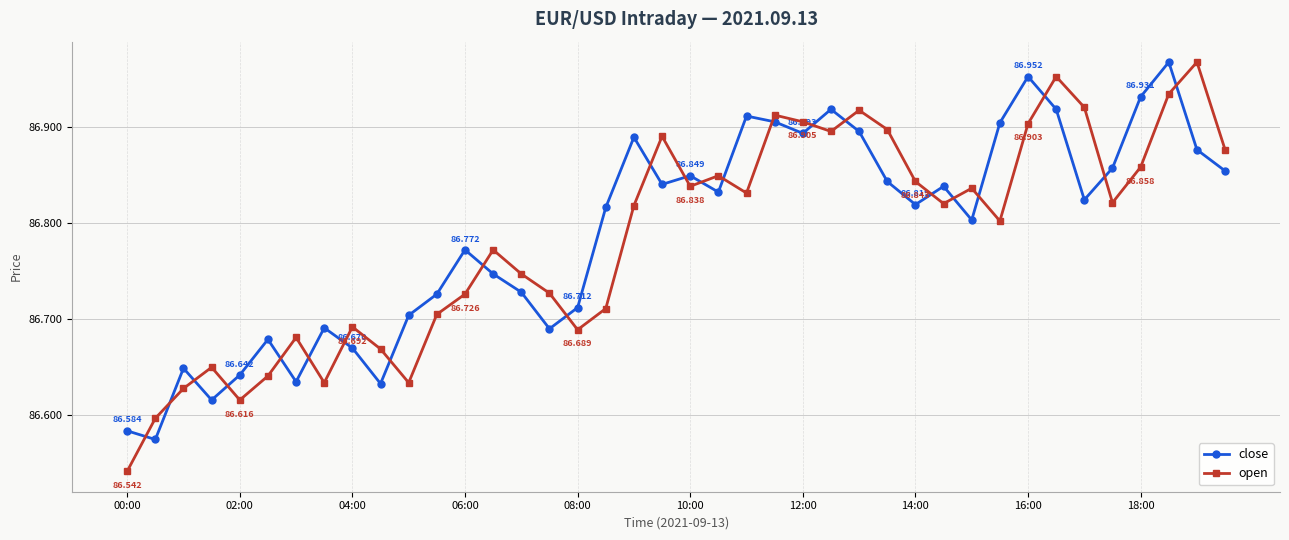

True or false: close has more than 0 points higher than both neighbors.

True